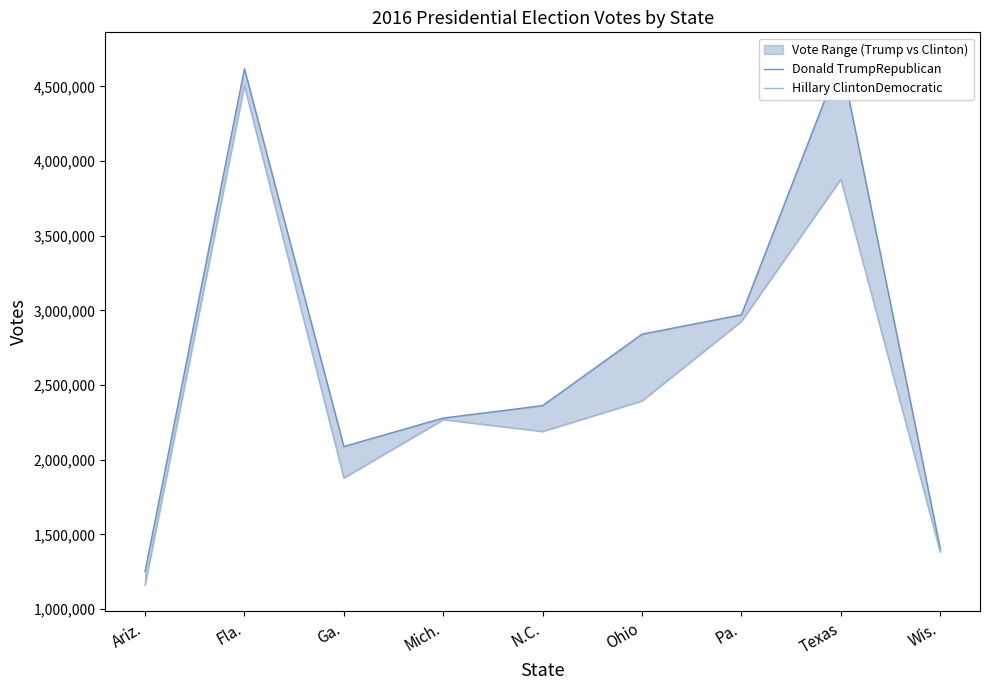

How many categories are shown in the chart?

9